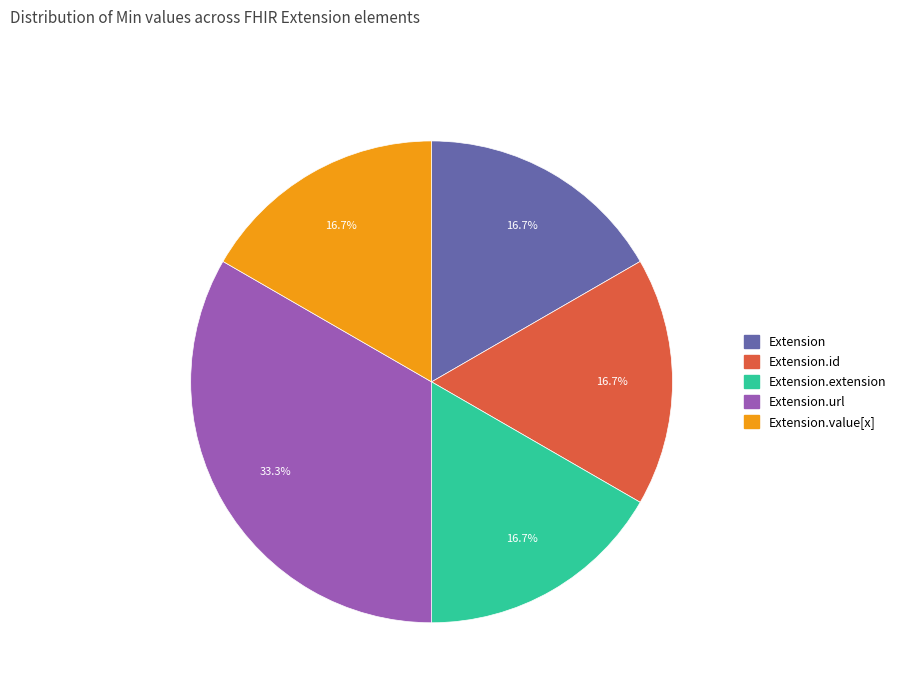

Does any single category account for the majority?

No